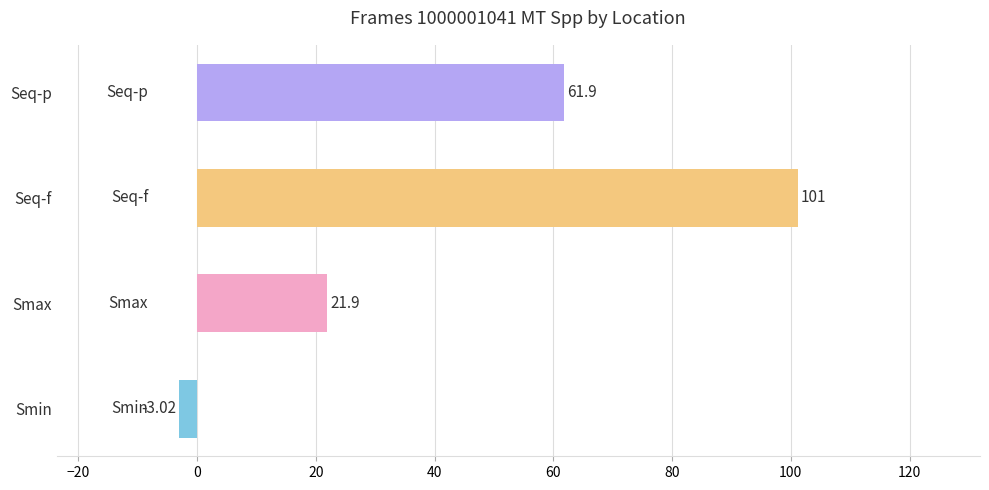

What is the average value?

45.5